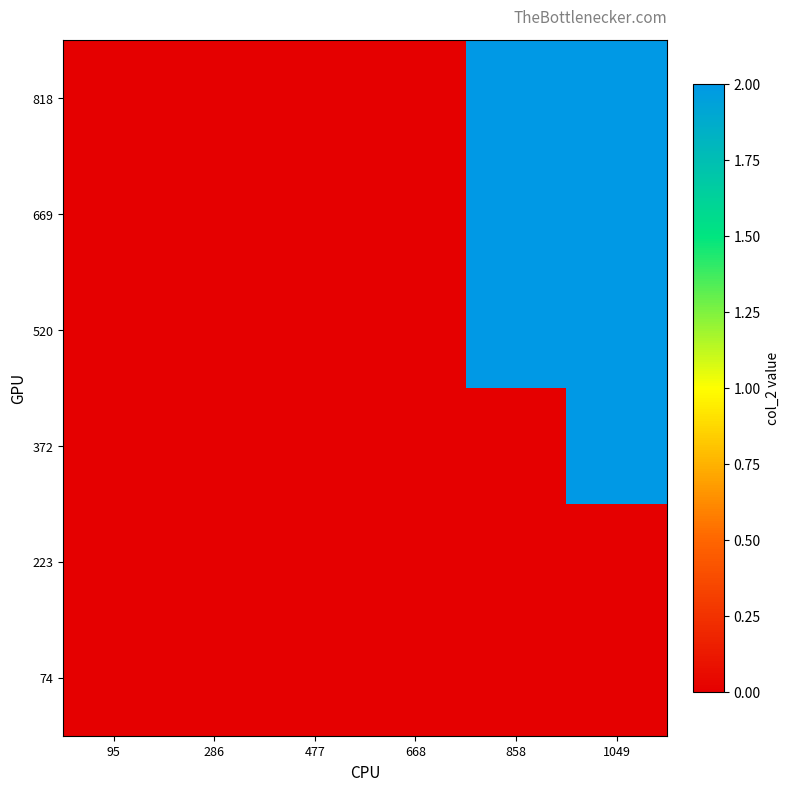

At how many categories does at least one series exceed 1?

2